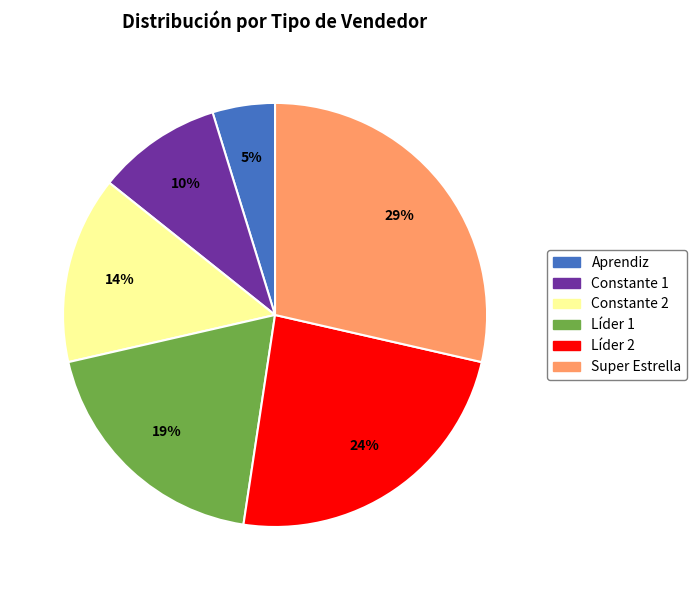

To the nearest percent, what percentage of the pie is Líder 2?

24%